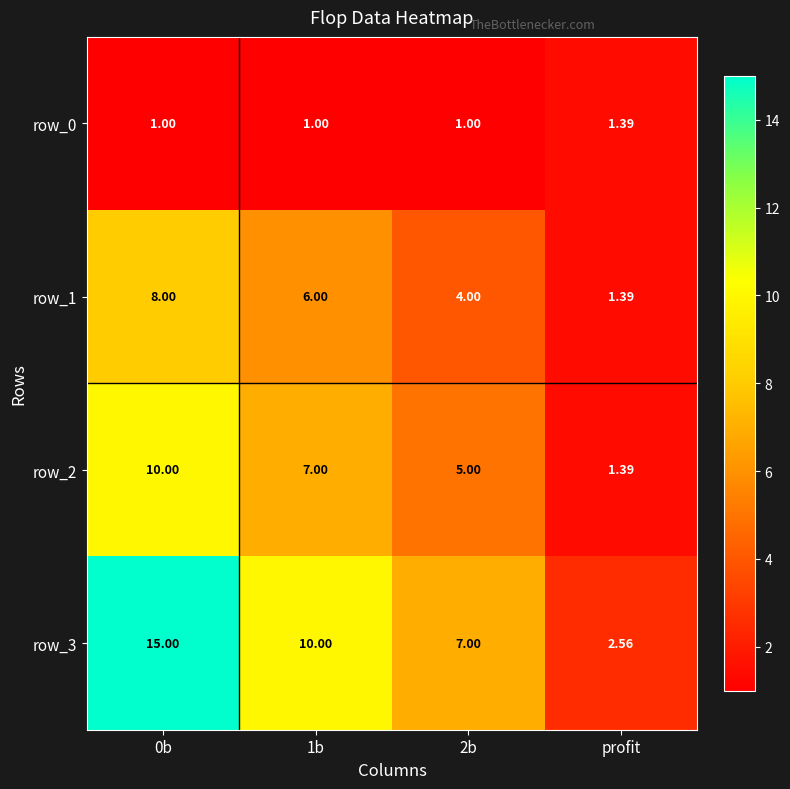

Read the row_0 value at 2b.

1.0